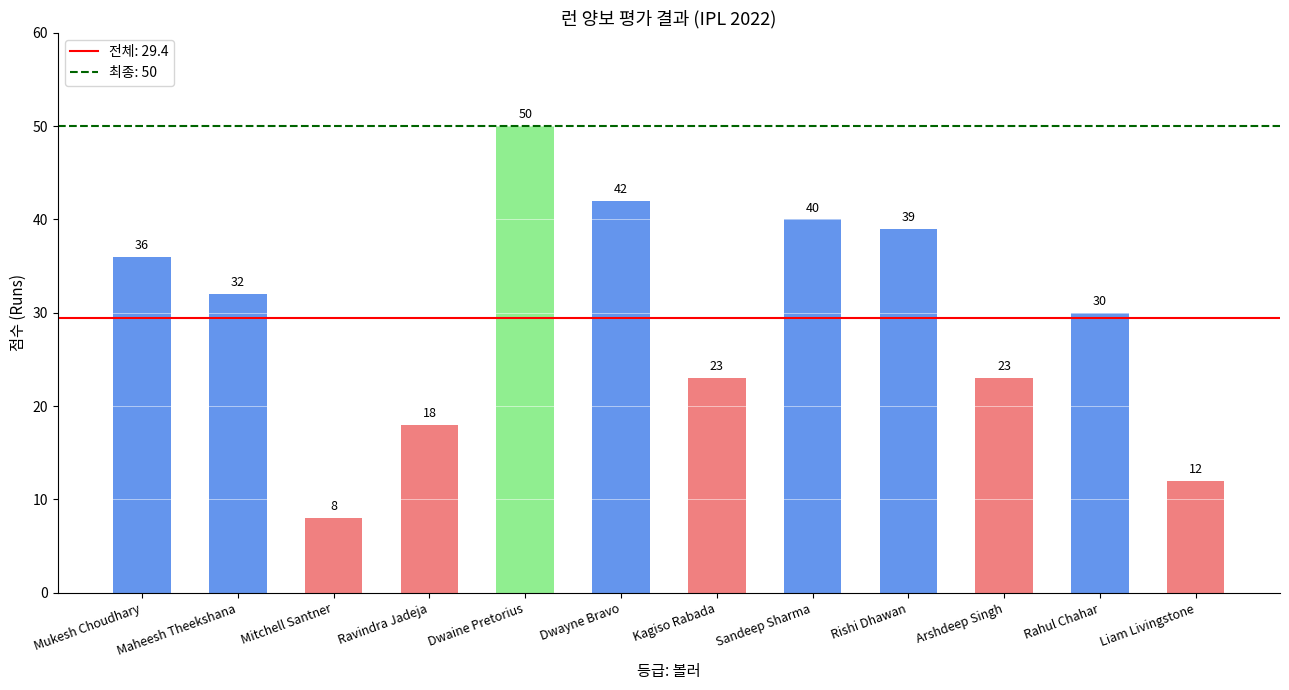

Is it true that the value at Rahul Chahar is 19?

False